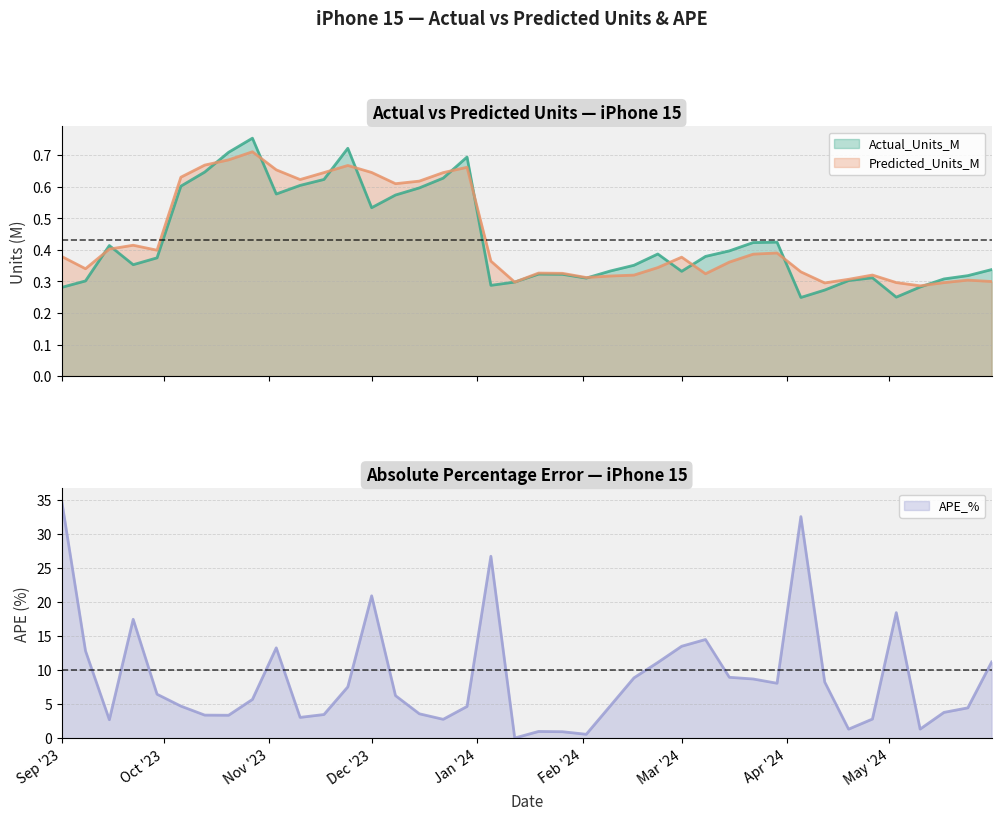

True or false: APE_% has more than 0 points higher than both neighbors.

True